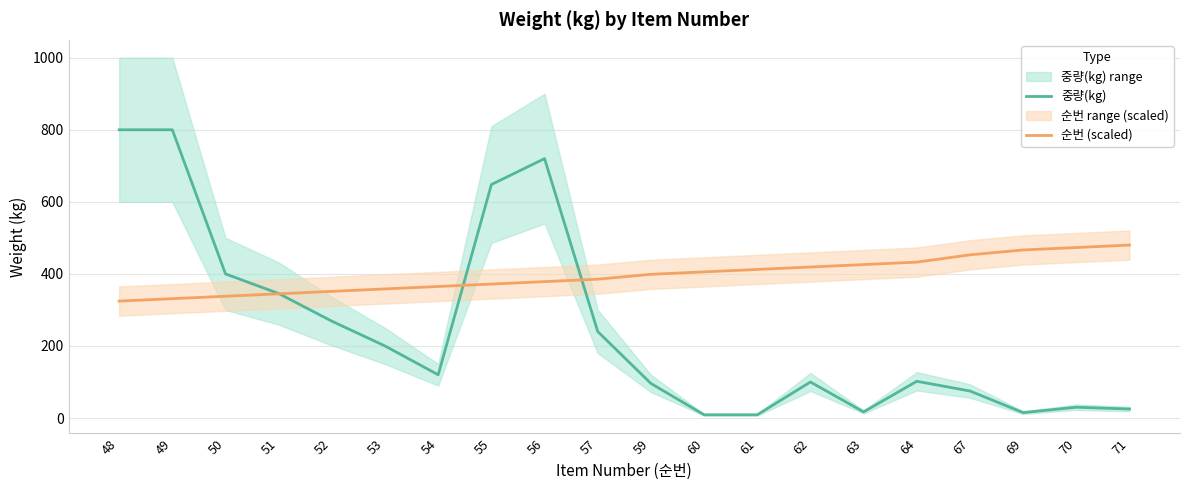

List the labels in order of 순번 (scaled) value, smallest first.

48, 49, 50, 51, 52, 53, 54, 55, 56, 57, 59, 60, 61, 62, 63, 64, 67, 69, 70, 71